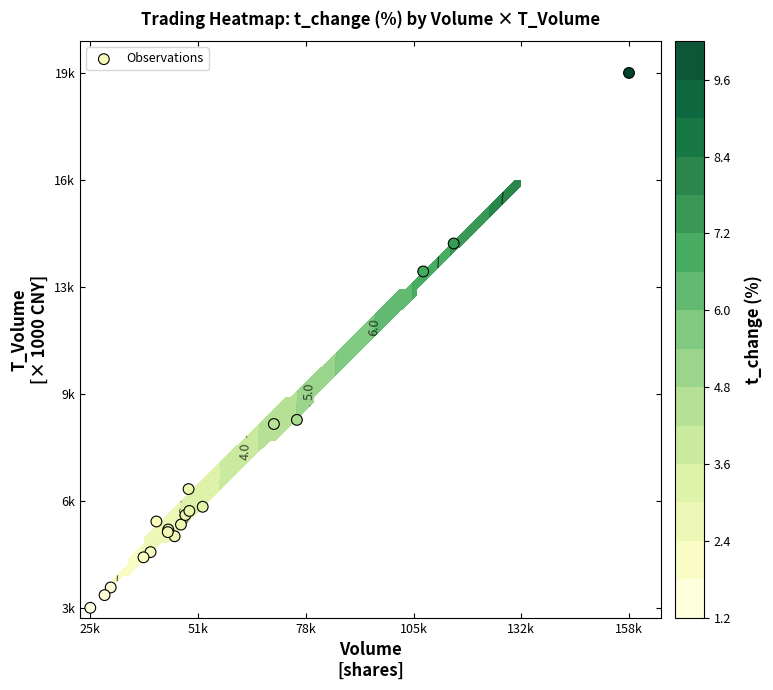

The value at 12 is 2276. True or false?

False